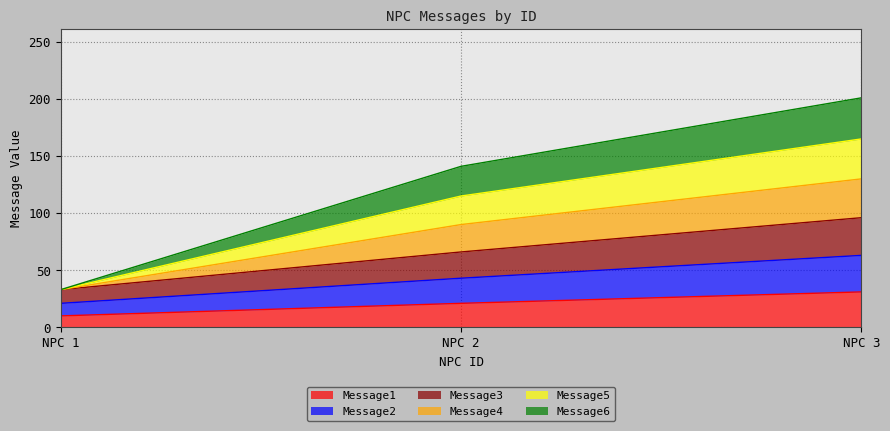

At which label does Message1 reach its minimum?

NPC 1